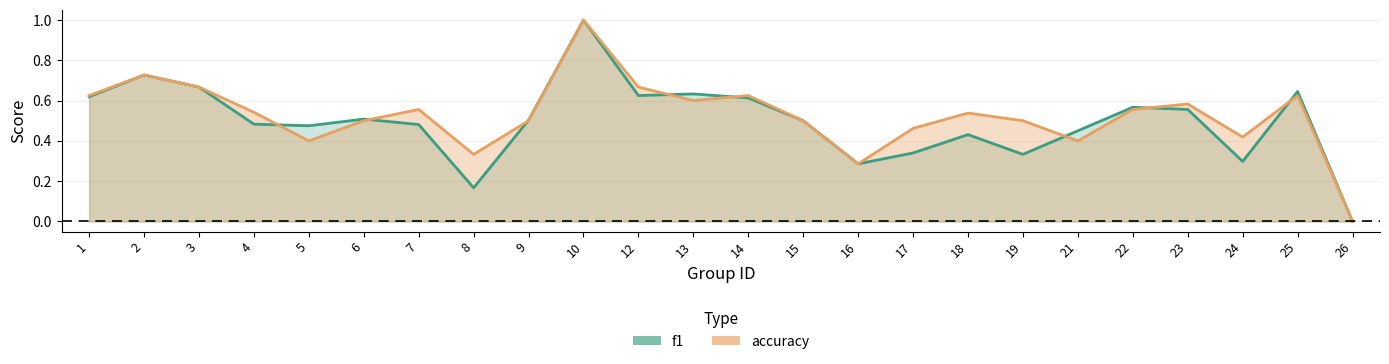

How many values in the f1 series exceed 0?

23